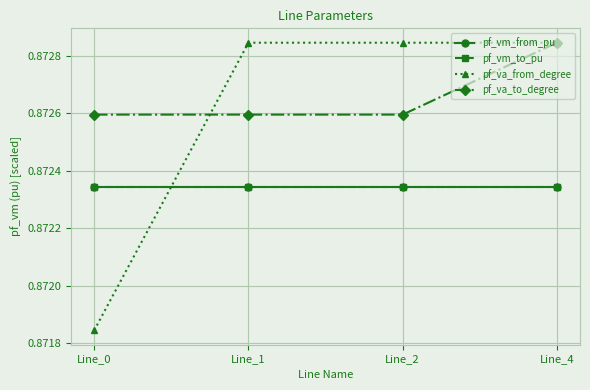

What is the greatest value displayed?

0.9